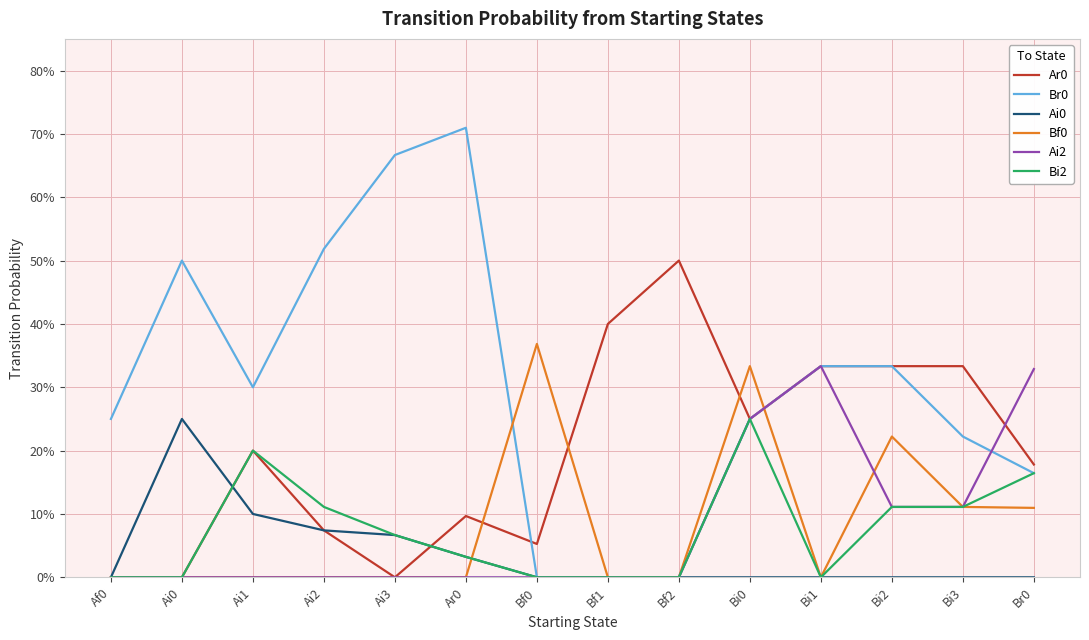

Rank the categories by Br0 value from lowest to highest.

Bf0, Bf1, Bf2, Br0, Bi3, Af0, Bi0, Ai1, Bi1, Bi2, Ai0, Ai2, Ai3, Ar0